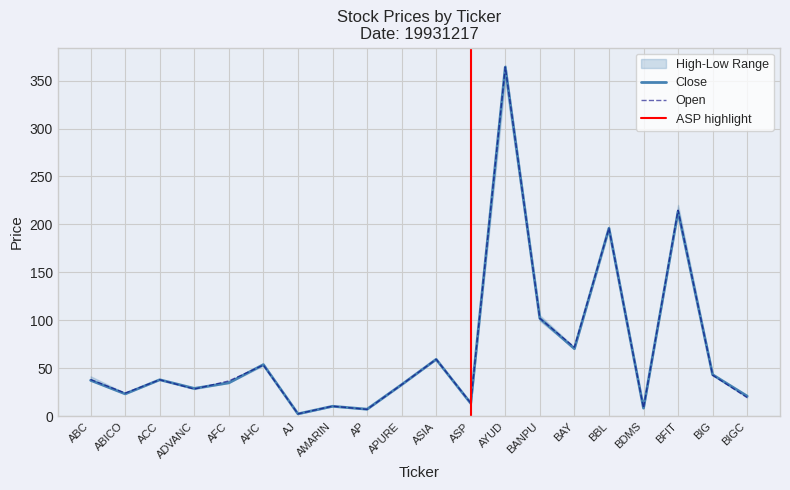

Where does the HIGH series first go above 37?

ABC